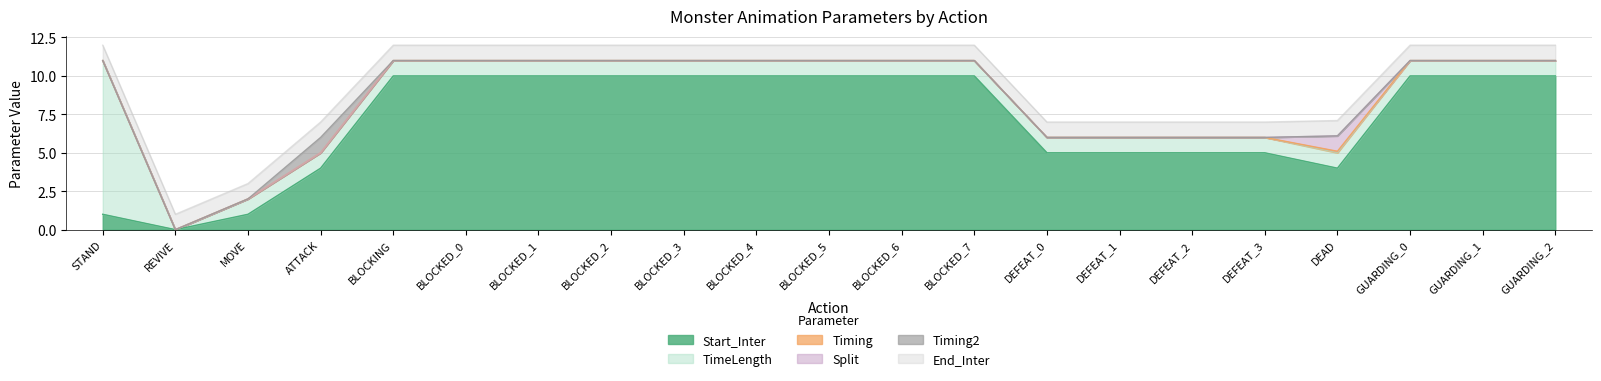

True or false: Start_Inter and TimeLength intersect in this chart.

False